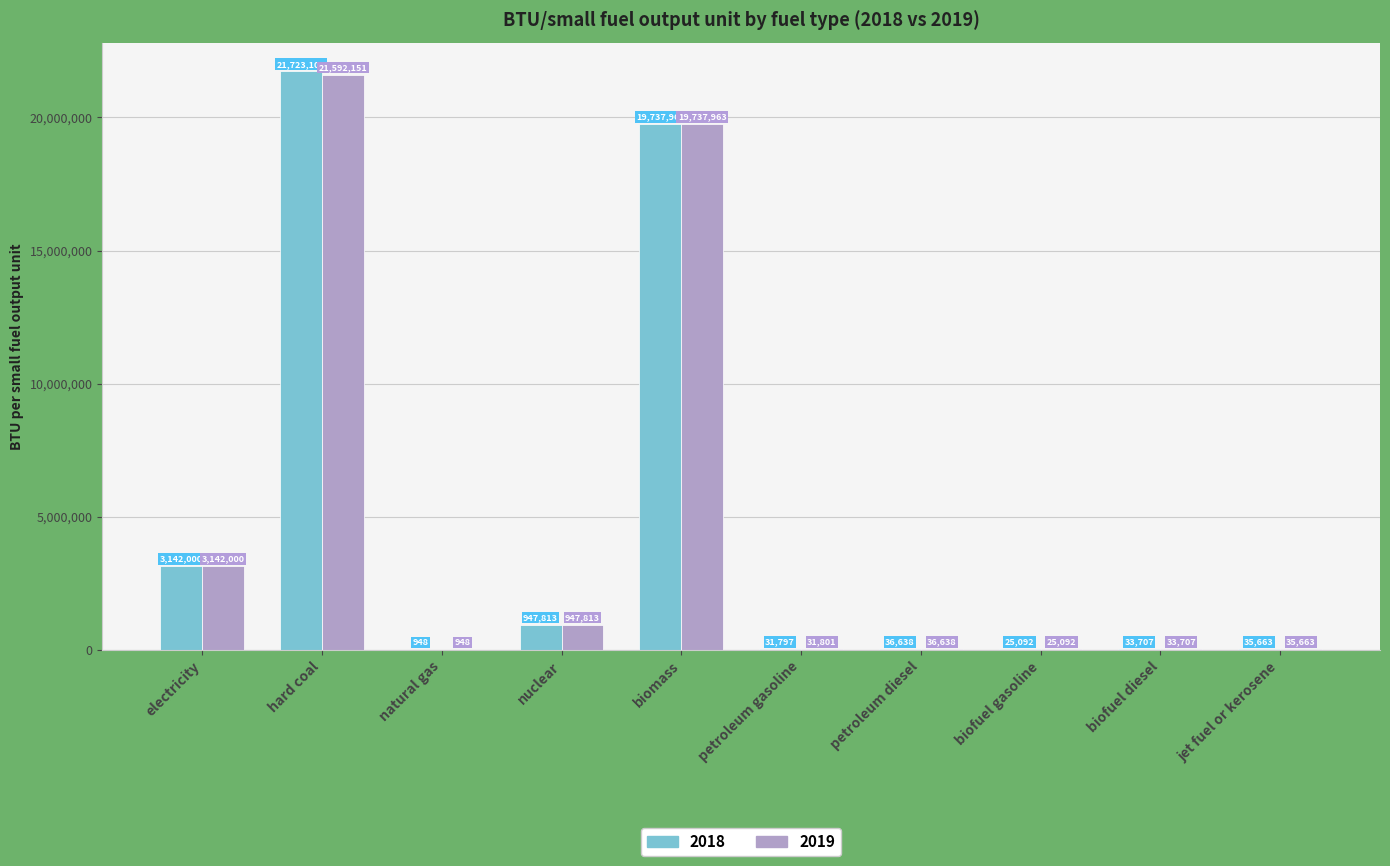

At which category is the sum across all series the highest?

hard coal